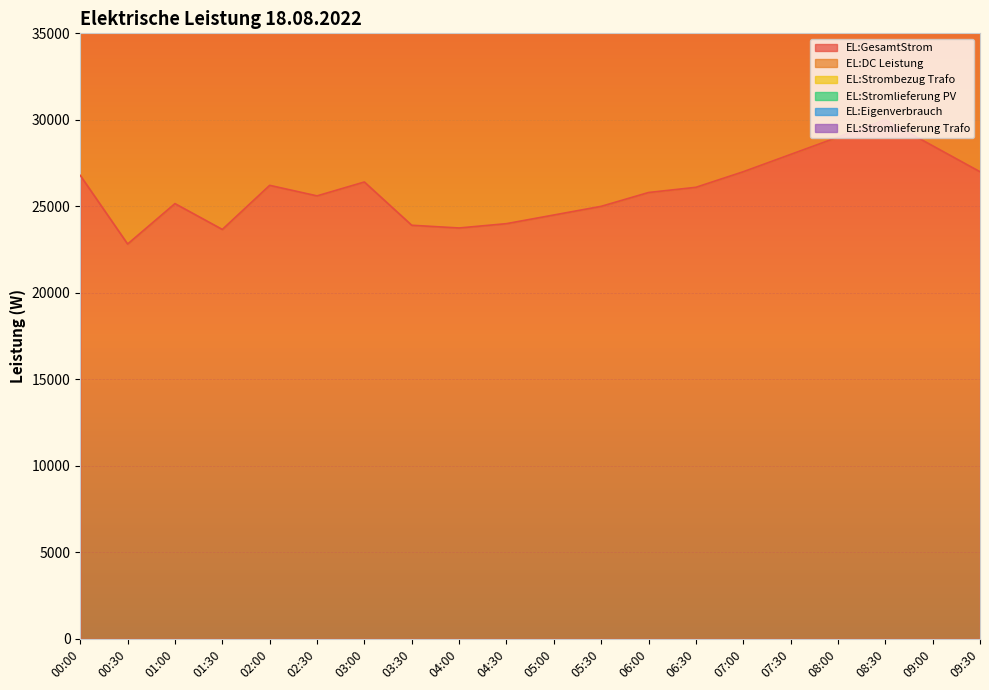

What is the label of the 9th point from the left?

04:00